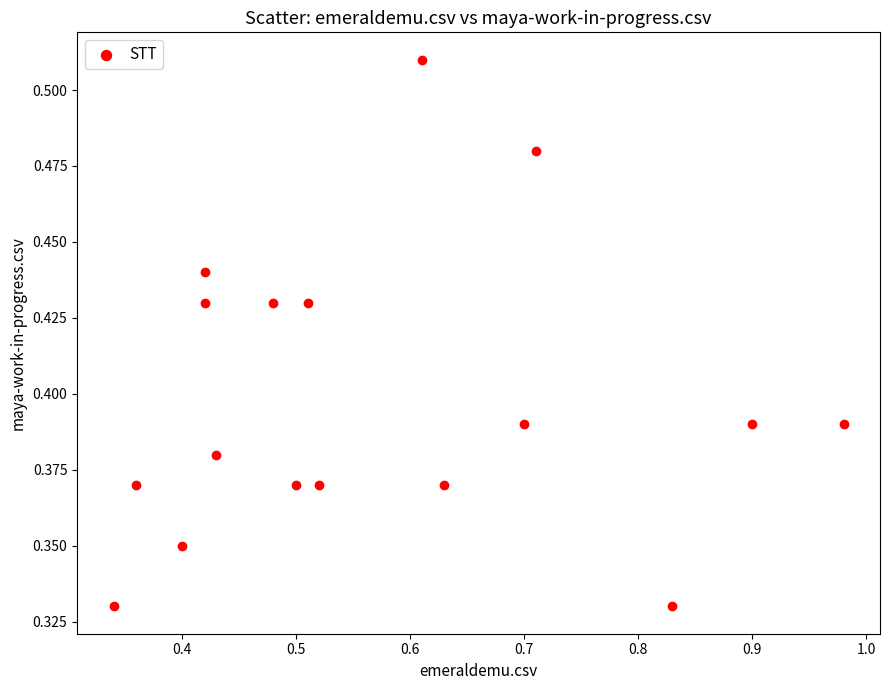

What is the range of X values (max minus min)?

0.6